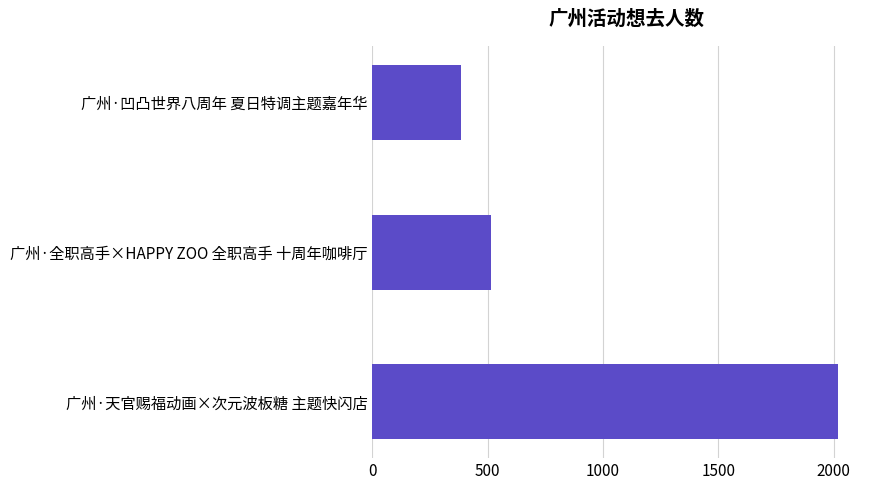

List the labels in order of value, smallest first.

广州·凹凸世界八周年 夏日特调主题嘉年华, 广州·全职高手×HAPPY ZOO 全职高手 十周年咖啡厅, 广州·天官赐福动画×次元波板糖 主题快闪店